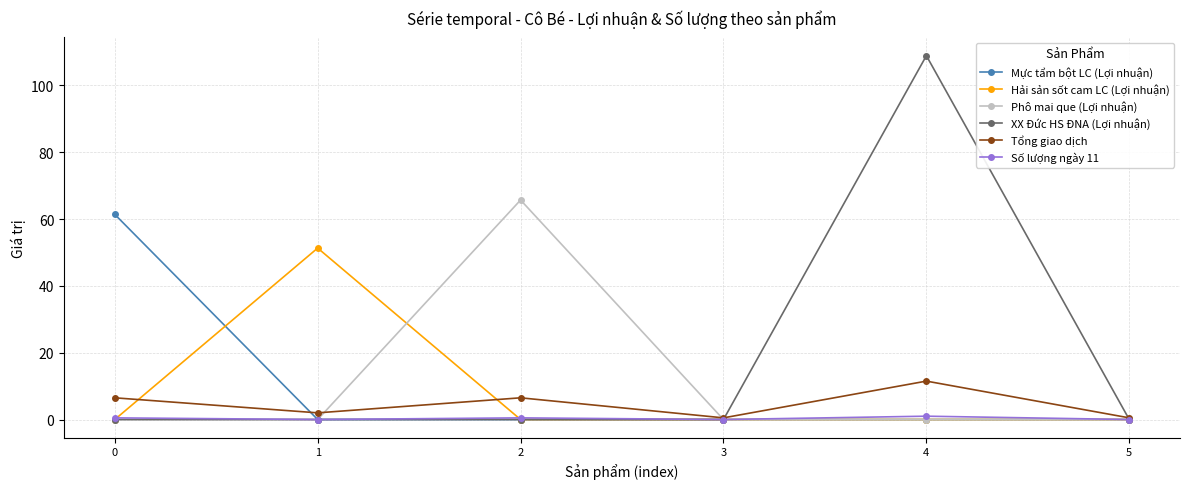

Reading left to right, extract all data points from this chart.

Mực tẩm bột LC (Lợi nhuận): 0=61.4	1=0.0	2=0.0	3=0.0	4=0.0	5=0.0
Hải sản sốt cam LC (Lợi nhuận): 0=0.0	1=51.3	2=0.0	3=0.0	4=0.0	5=0.0
Phô mai que (Lợi nhuận): 0=0.0	1=0.0	2=65.7	3=0.0	4=0.0	5=0.0
XX Đức HS ĐNA (Lợi nhuận): 0=0.0	1=0.0	2=0.0	3=0.0	4=108.9	5=0.0
Tổng giao dịch: 0=6.5	1=2.0	2=6.5	3=0.5	4=11.5	5=0.5
Số lượng ngày 11: 0=0.5	1=0.0	2=0.5	3=0.0	4=1.0	5=0.0